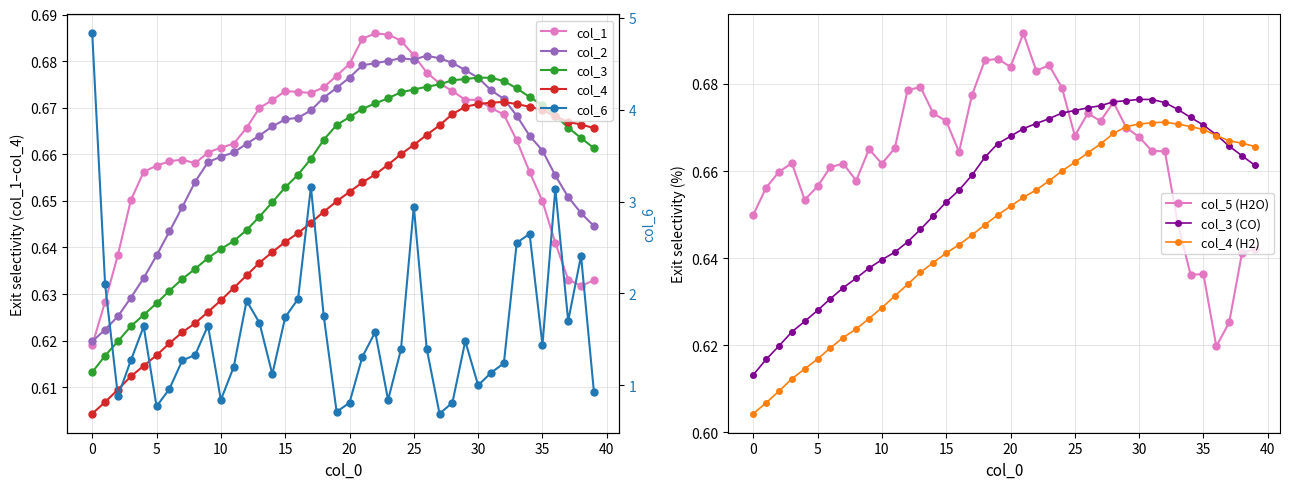

True or false: col_5 (H2O) has more than 1 points higher than both neighbors.

True